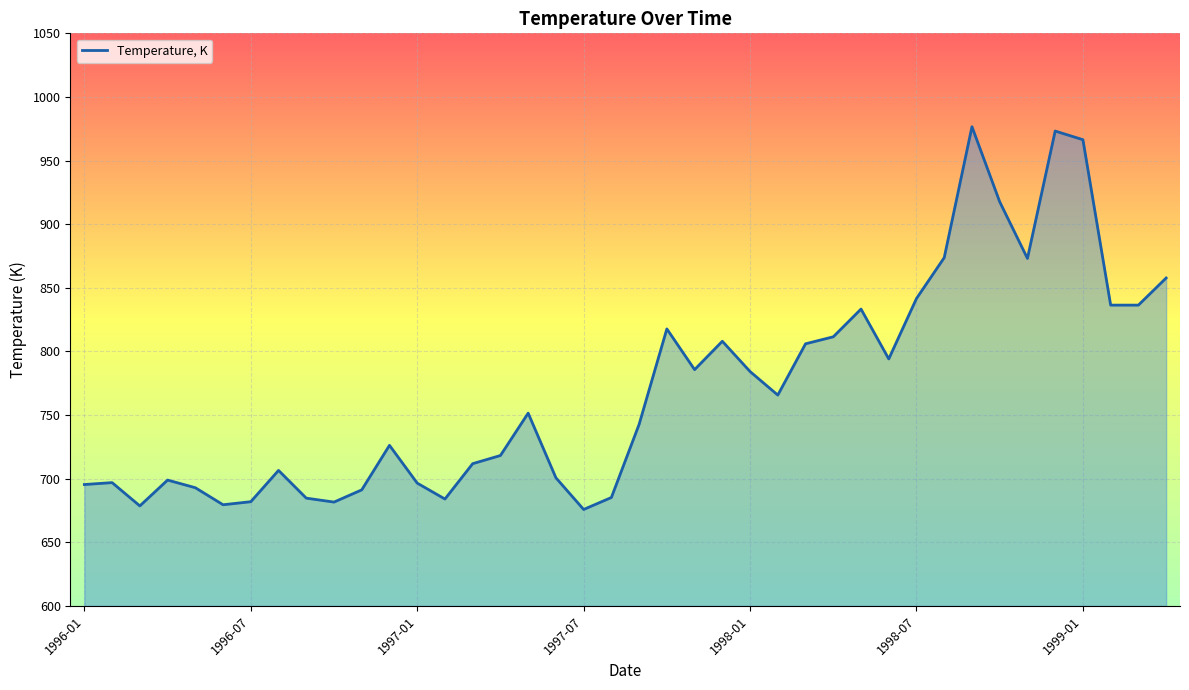

What is the difference between the maximum and minimum values?

300.8